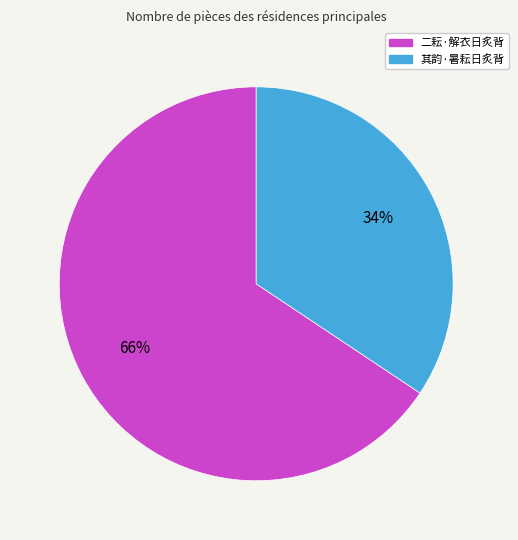

What is the largest slice in the pie chart?

二耘·解衣日炙背